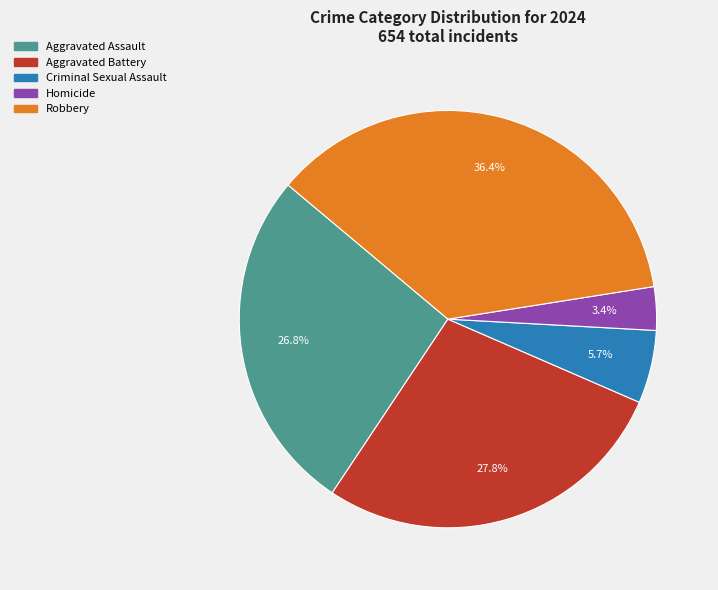

To the nearest percent, what percentage of the pie is Homicide?

3%